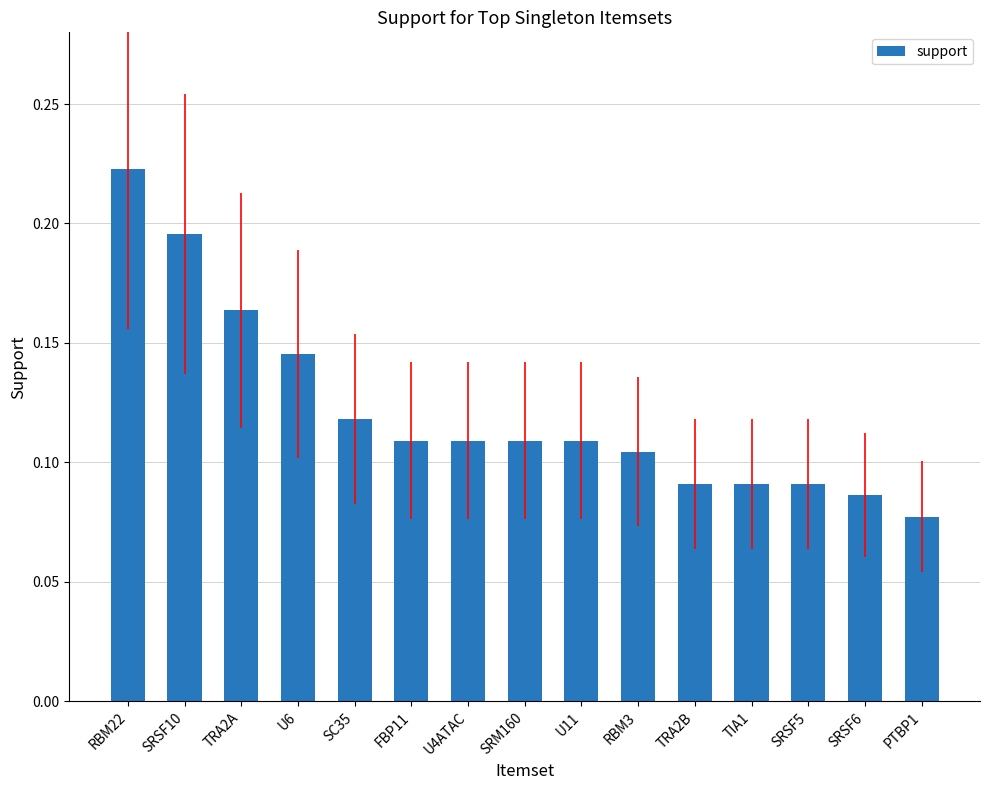

How many values are between 0 and 1?

15